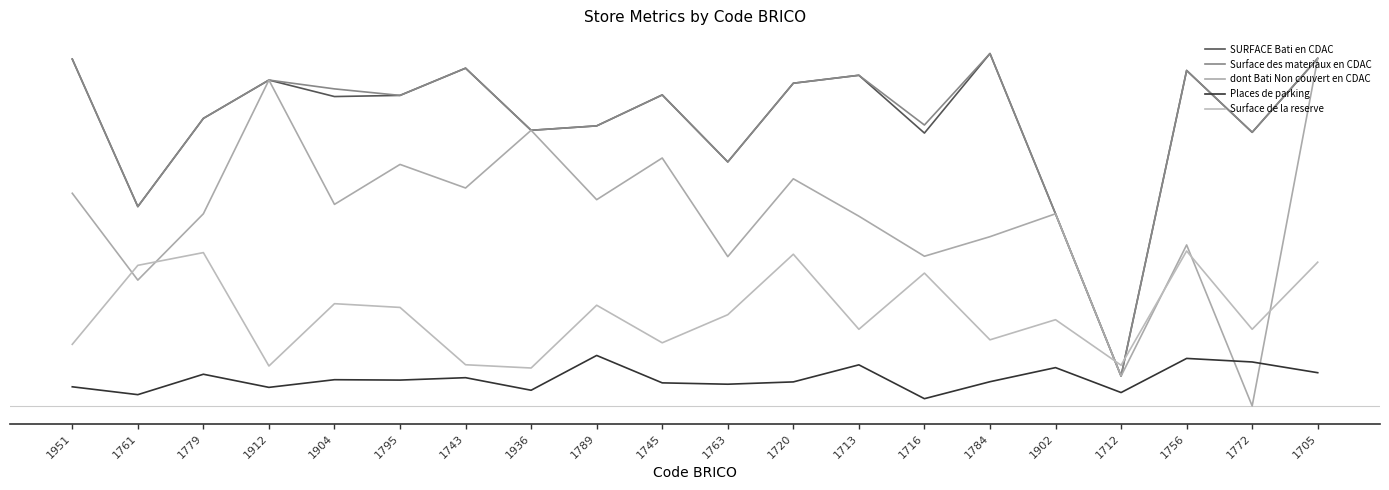

Reading left to right, transcribe all the data shown in this chart.

SURFACE Bati en CDAC: 3619	2080	3000	3400	3228	3240	3524	2876	2922	3245	2546	3367	3450	2847	3677	2005	312	3500	2855	3626
Surface des materiaux en CDAC: 3619	2080	3000	3400	3308	3240	3524	2876	2922	3245	2546	3367	3450	2931	3677	2005	312	3500	2855	3626
dont Bati Non couvert en CDAC: 2219	1313	2005	3400	2103	2520	2274	2876	2152	2587	1558	2370	1980	1562	1766	2005	312	1680	0	3626
Places de parking: 200	118	331	194	274	270	295	164	527	241	227	251	429	76	253	400	140	496	459	347
Surface de la reserve: 643	1467	1600	417	1067	1028	430	396	1051	659	952	1583	800	1386	690	900	425	1617	800	1500